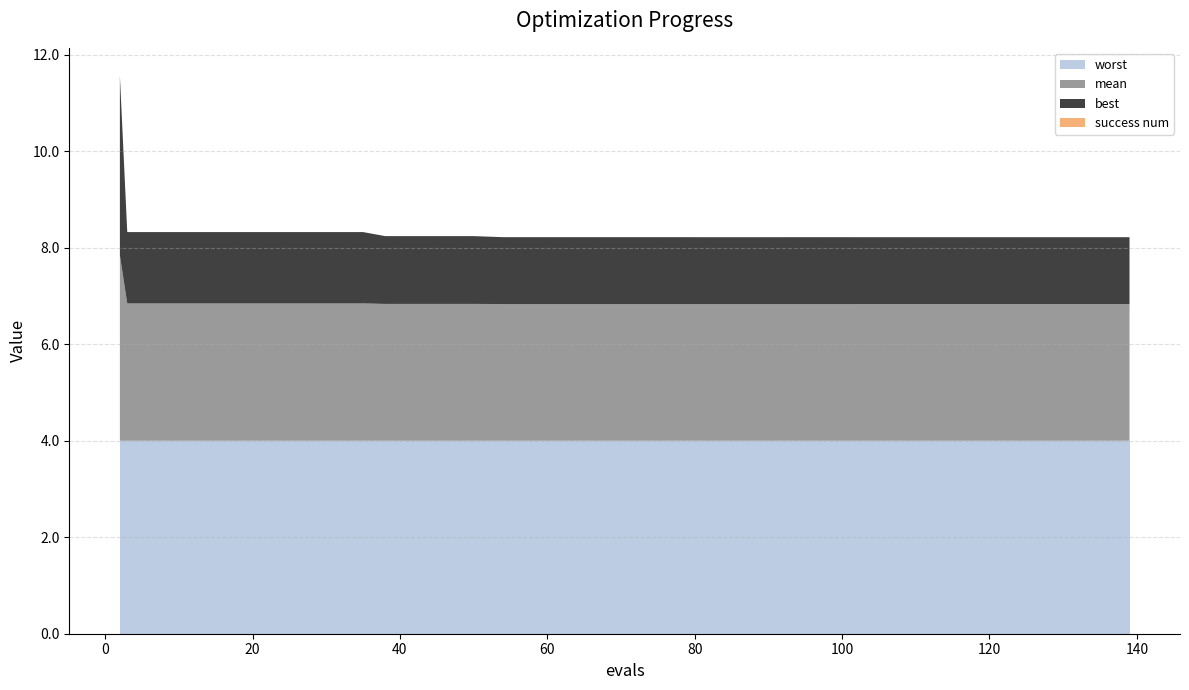

Reading left to right, list all the values displayed in this chart.

mean: 3.8	2.8	2.8	2.8	2.8	2.8	2.8	2.8	2.8	2.8	2.8	2.8	2.8	2.8	2.8	2.8	2.8	2.8	2.8	2.8	2.8	2.8	2.8	2.8	2.8	2.8	2.8	2.8	2.8	2.8	2.8	2.8	2.8	2.8	2.8	2.8	2.8	2.8	2.8	2.8
best: 3.7	1.5	1.5	1.5	1.5	1.5	1.5	1.5	1.5	1.5	1.4	1.4	1.4	1.4	1.4	1.4	1.4	1.4	1.4	1.4	1.4	1.4	1.4	1.4	1.4	1.4	1.4	1.4	1.4	1.4	1.4	1.4	1.4	1.4	1.4	1.4	1.4	1.4	1.4	1.4
worst: 4.0	4.0	4.0	4.0	4.0	4.0	4.0	4.0	4.0	4.0	4.0	4.0	4.0	4.0	4.0	4.0	4.0	4.0	4.0	4.0	4.0	4.0	4.0	4.0	4.0	4.0	4.0	4.0	4.0	4.0	4.0	4.0	4.0	4.0	4.0	4.0	4.0	4.0	4.0	4.0
success num: 0.0	0.0	0.0	0.0	0.0	0.0	0.0	0.0	0.0	0.0	0.0	0.0	0.0	0.0	0.0	0.0	0.0	0.0	0.0	0.0	0.0	0.0	0.0	0.0	0.0	0.0	0.0	0.0	0.0	0.0	0.0	0.0	0.0	0.0	0.0	0.0	0.0	0.0	0.0	0.0